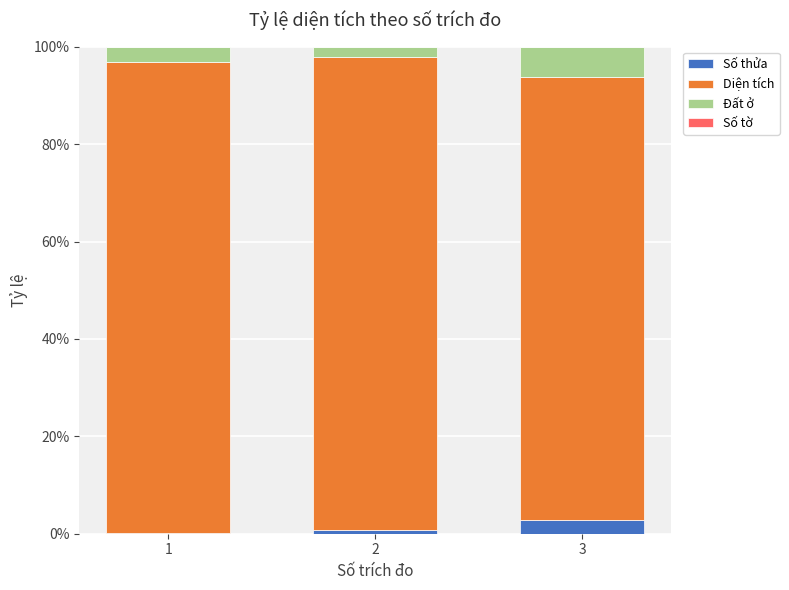

What is the sum of all Số thửa values?

3.6